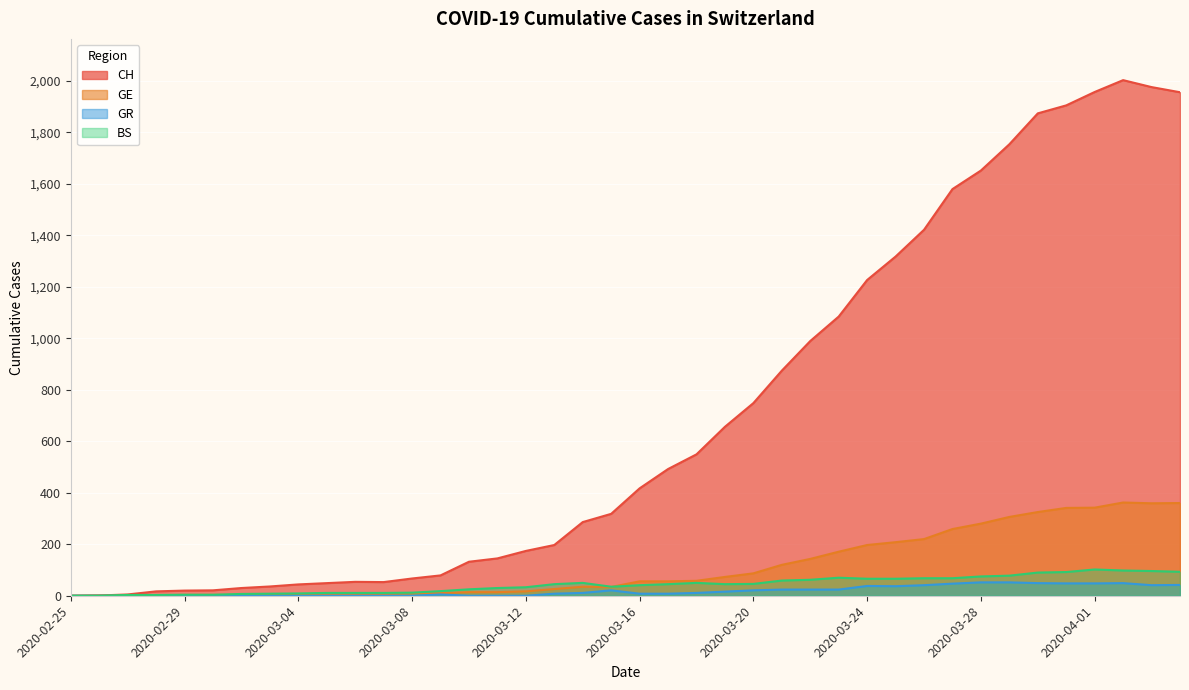

Which series has the largest total across all categories?

CH